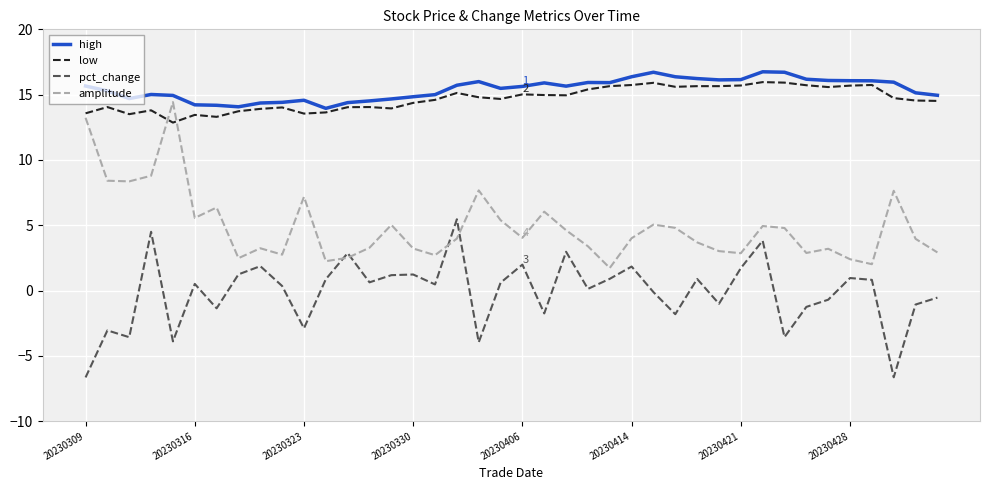

What is the sum of all low values?

587.6